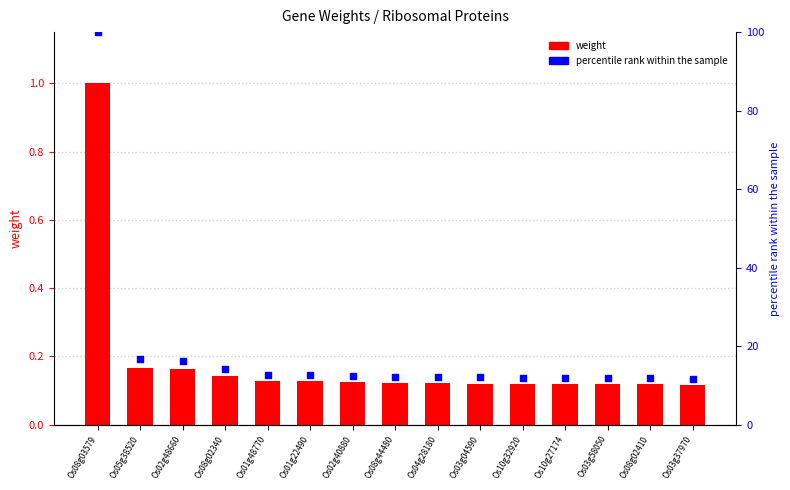

Which series has the widest spread of Y values?

percentile rank within the sample